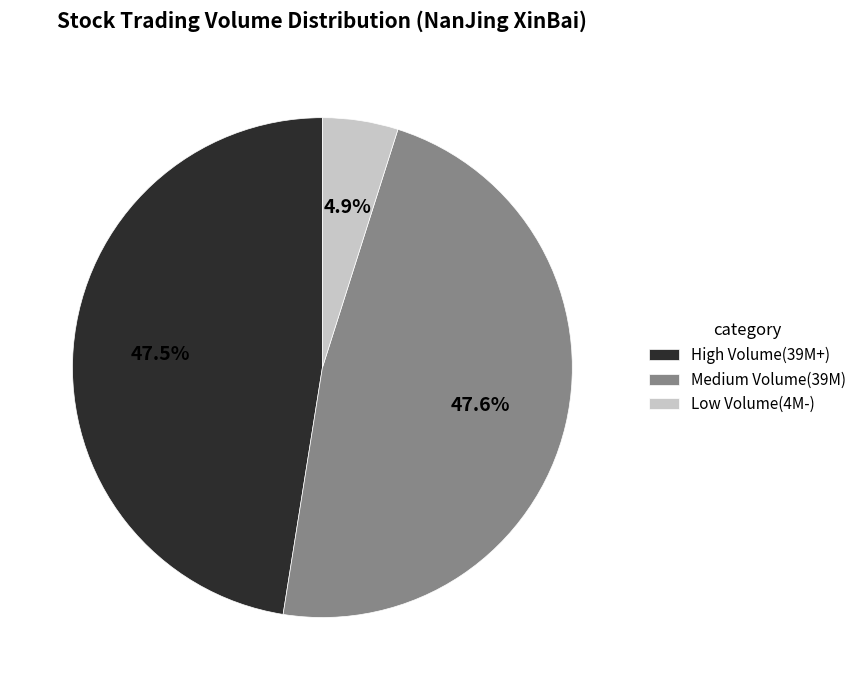

Is High Volume(39M+) the majority of the pie?

No